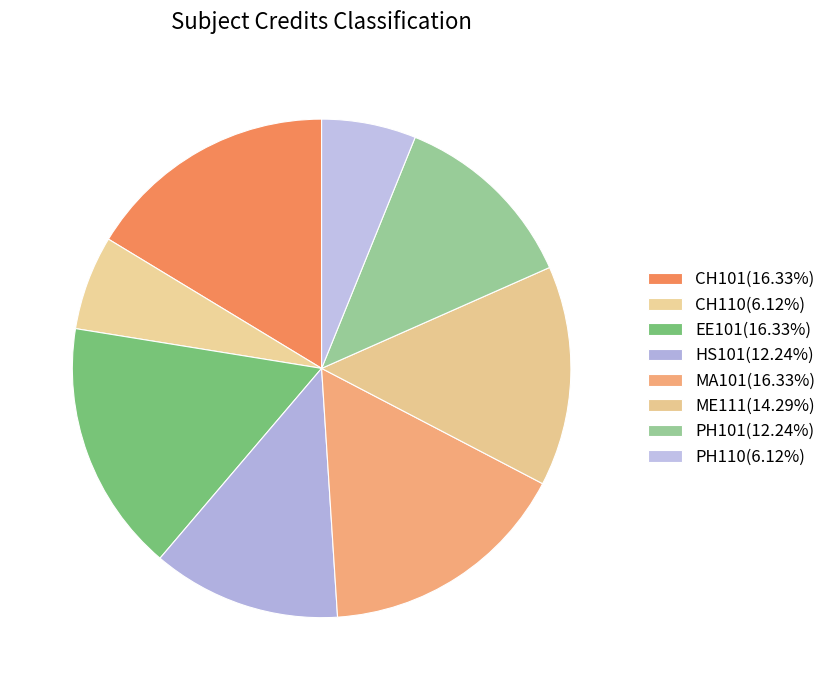

Count the number of slices in the pie.

8